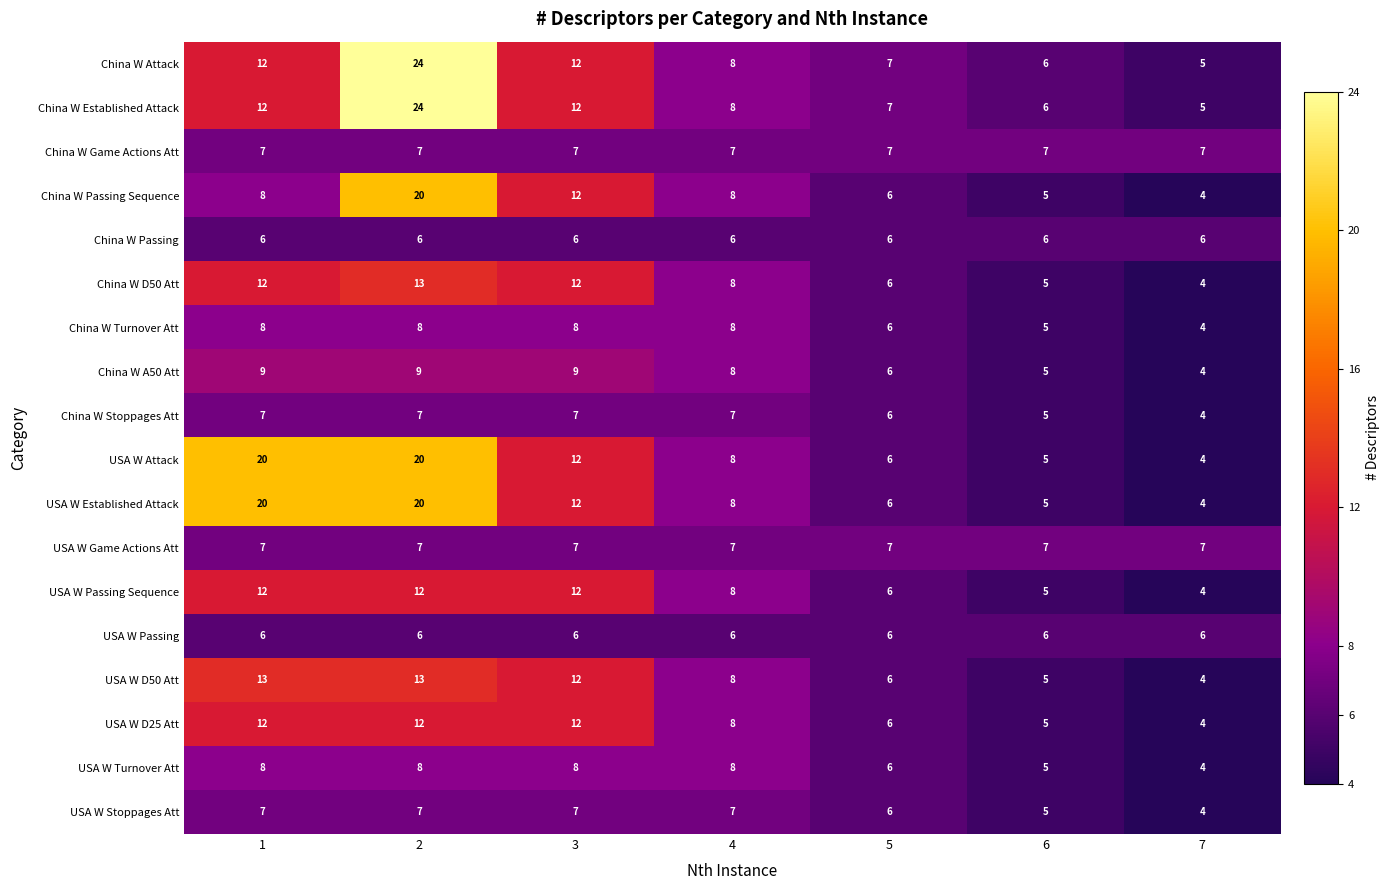

What is the difference between the second highest and second lowest values in the China W Established Attack series?

6